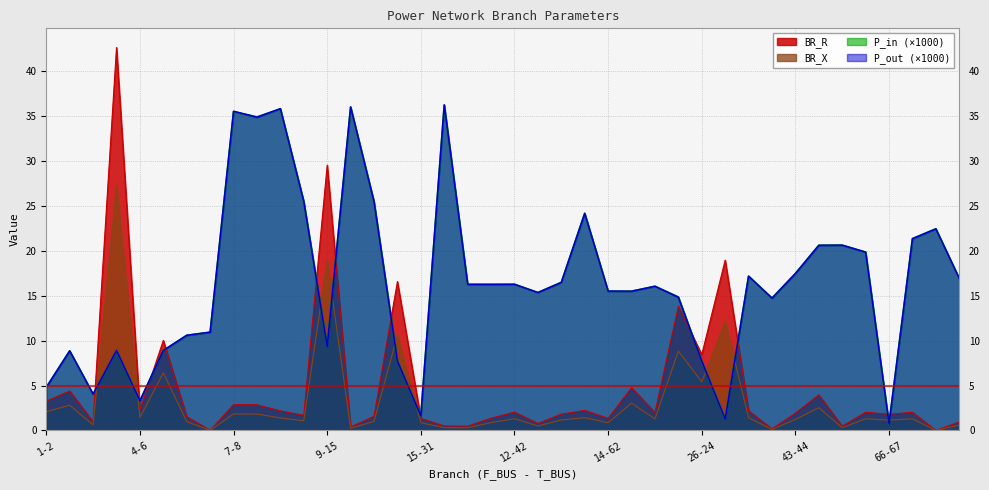

Rank the series by their average value, from highest to lowest.

BR_R, BR_X